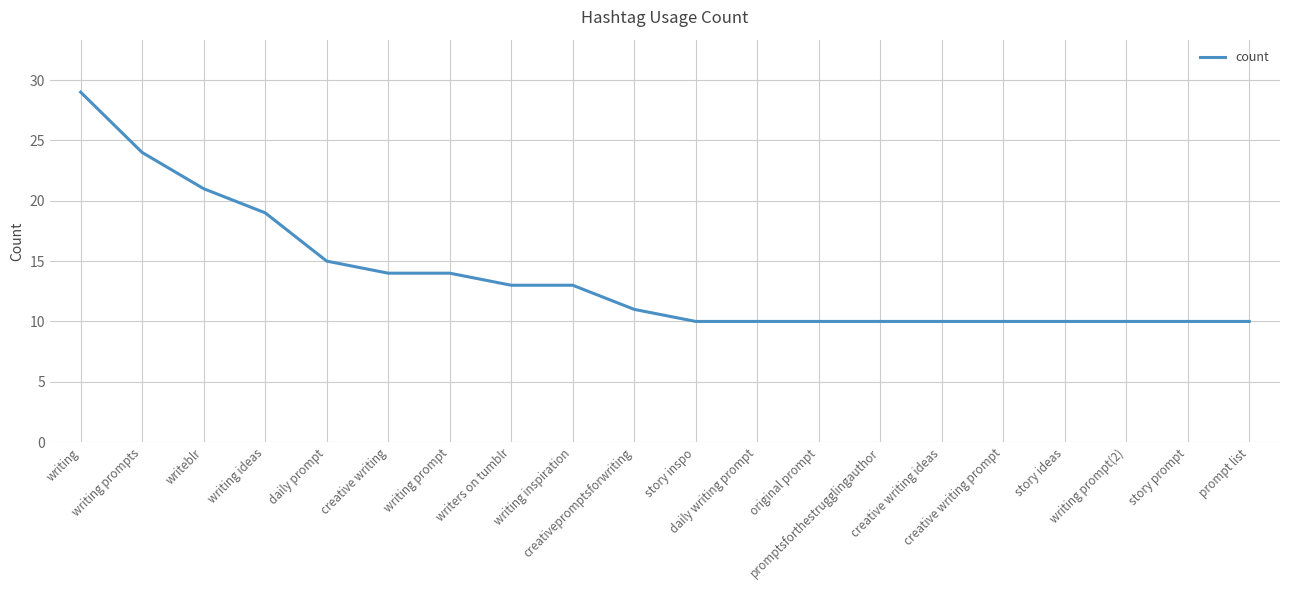

Between creative writing prompt and daily prompt, which is larger?

daily prompt